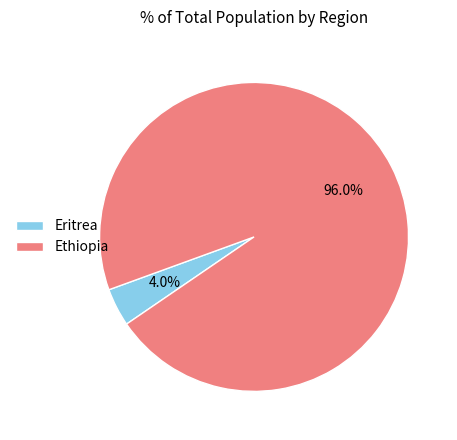

Rank the categories by value from highest to lowest.

Ethiopia, Eritrea